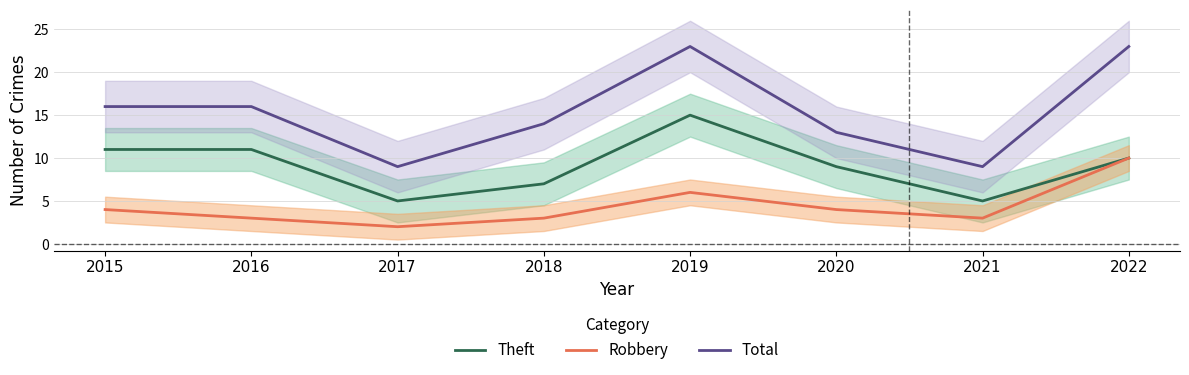

At how many categories does at least one series exceed 16?

2